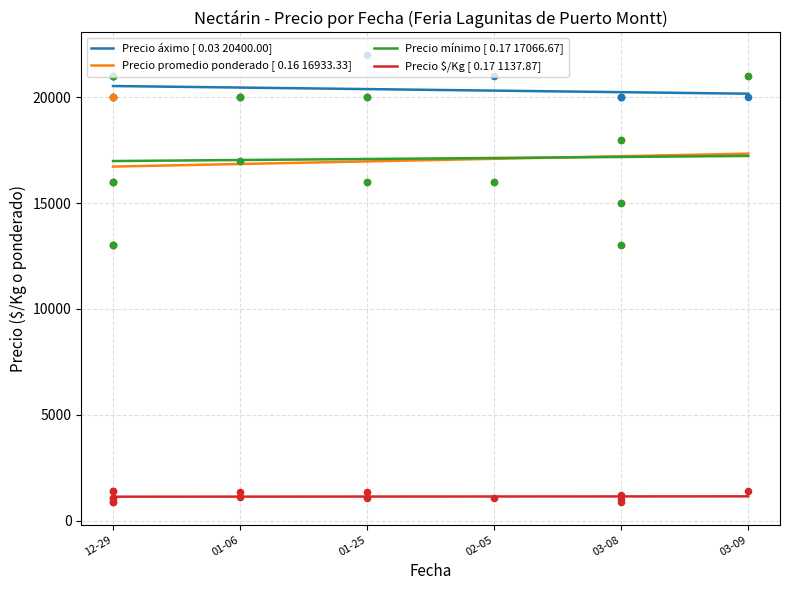

What are all the series names shown in the legend?

Precio áximo, Precio promedio ponderado, Precio mínimo, Precio $/Kg